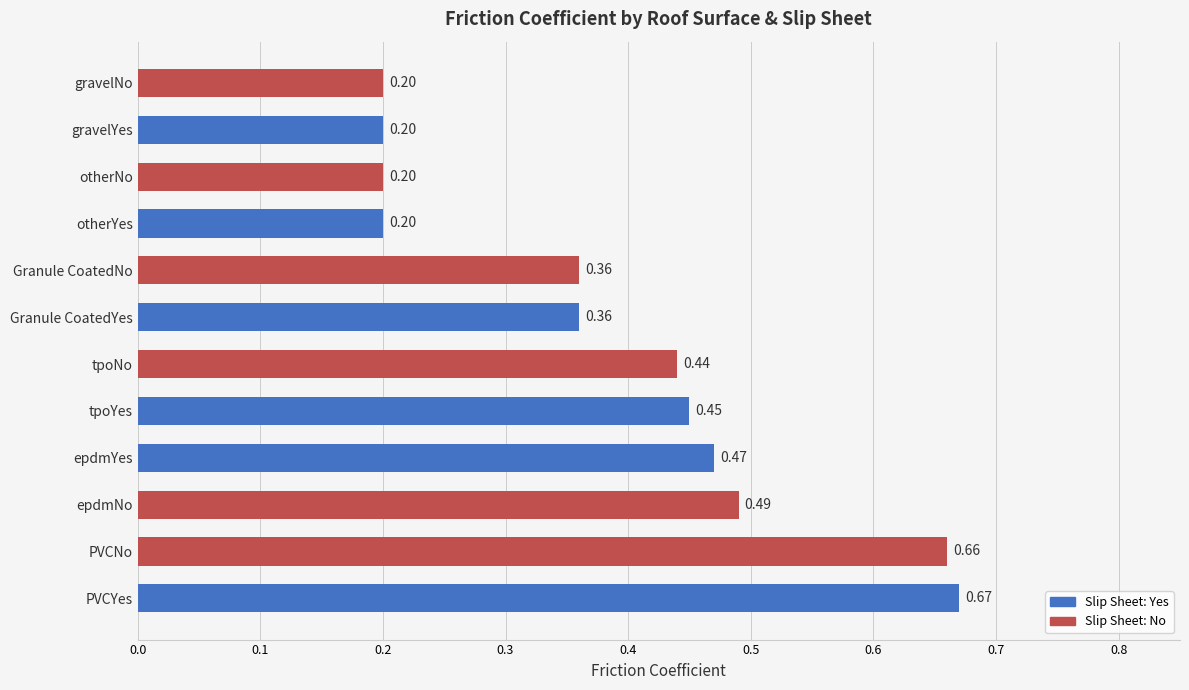

What is the sum of the values at PVCNo and PVCYes?

1.3